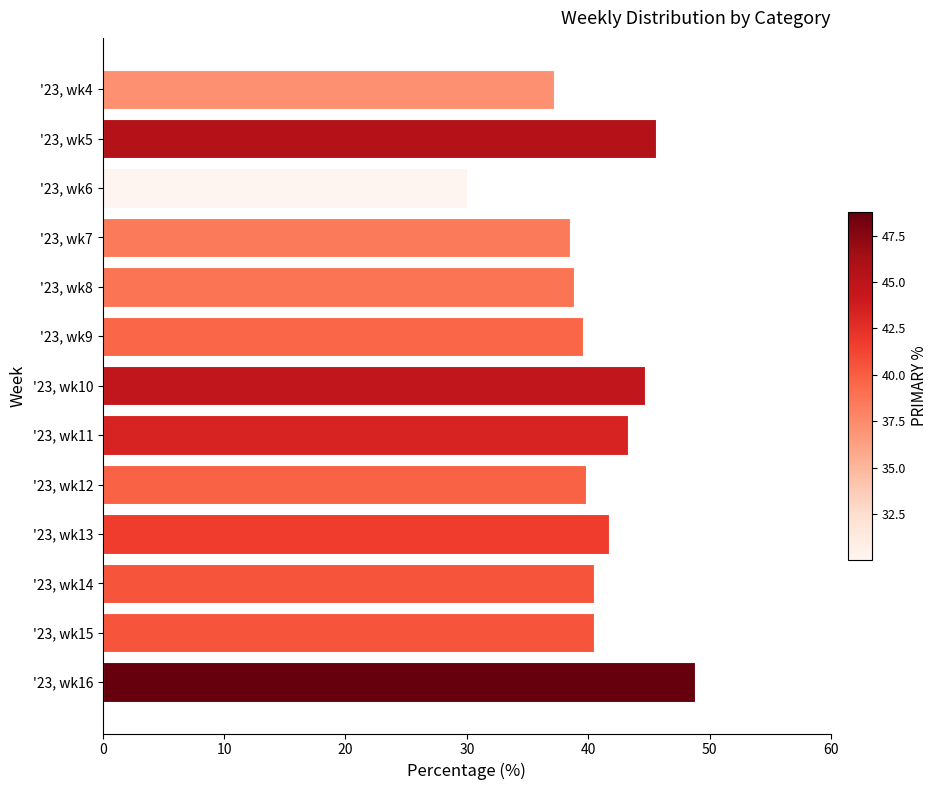

Which label corresponds to the largest value in the chart?

'23, wk16